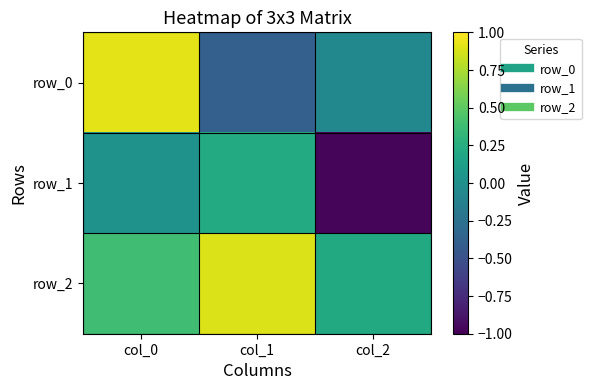

At how many categories does at least one series exceed 0?

3